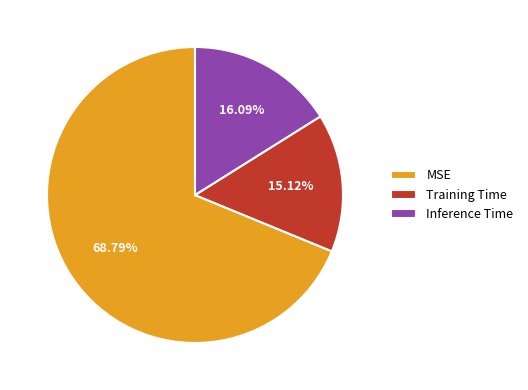

What percentage is NOT represented by Training Time?

84.9%